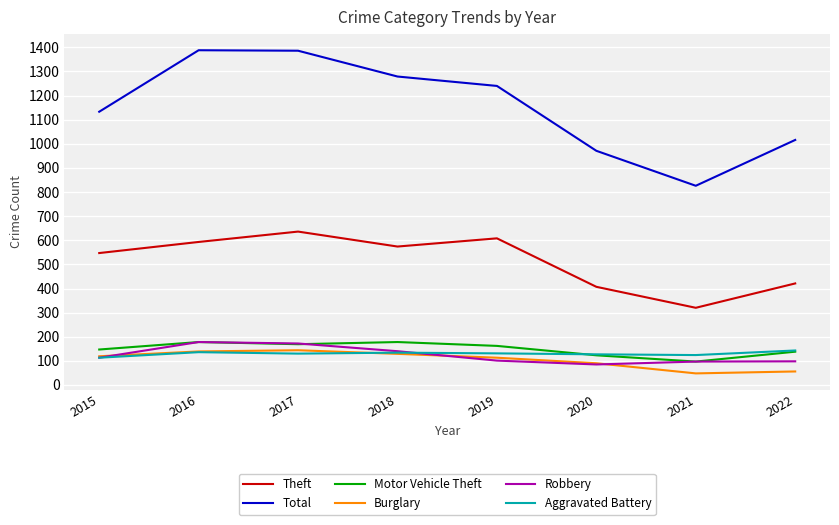

True or false: Theft and Robbery intersect in this chart.

False